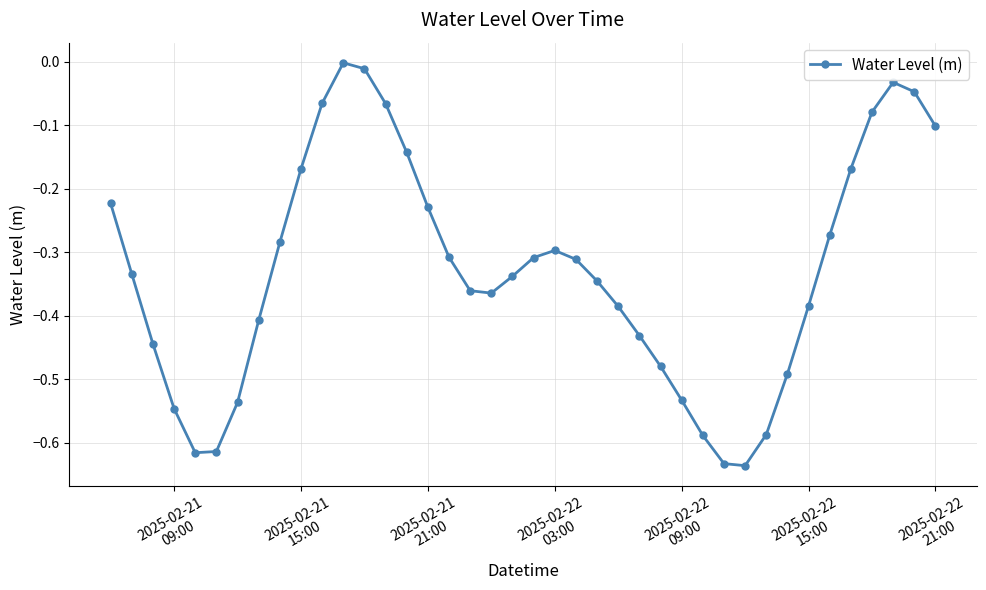

What is the sum of all values?

-13.2